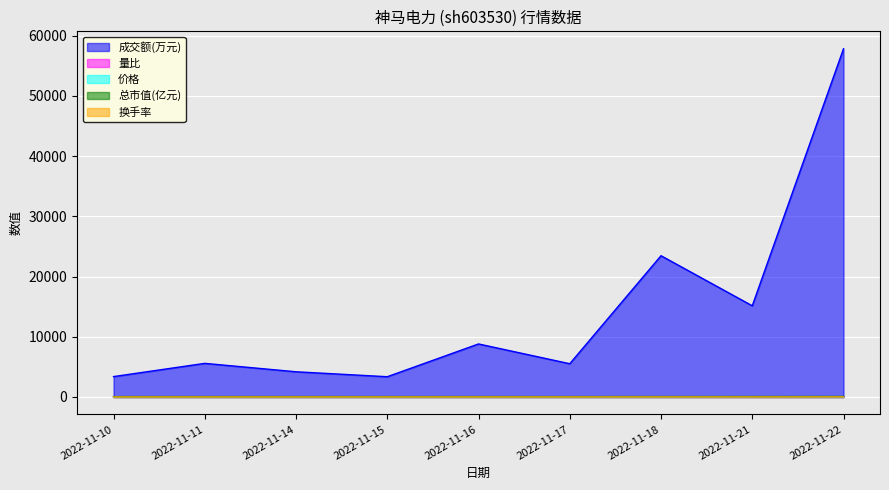

Which has a higher value, 2022-11-22 or 2022-11-10?

2022-11-22